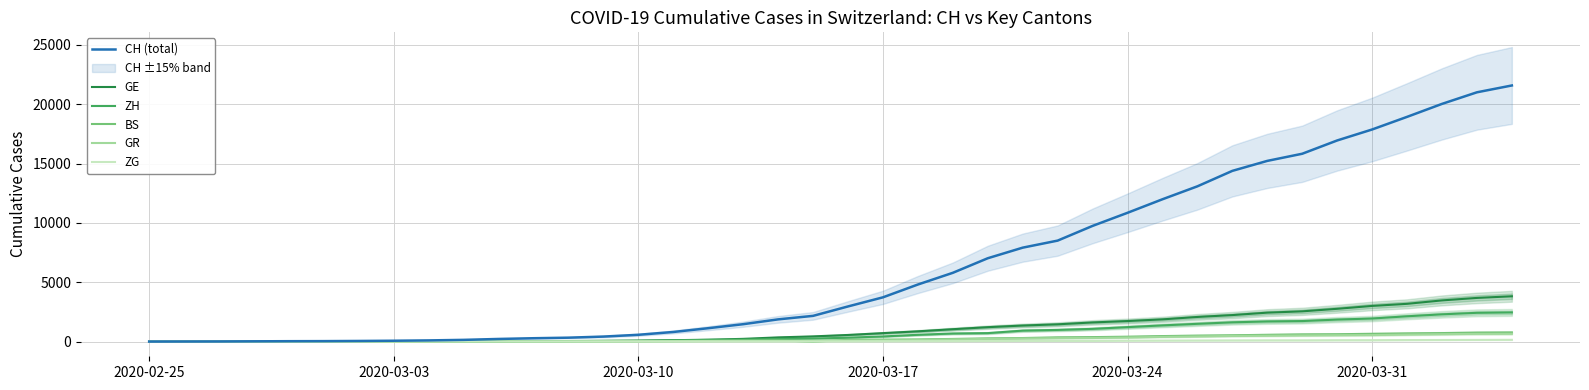

True or false: GR and BS cross at least once.

True